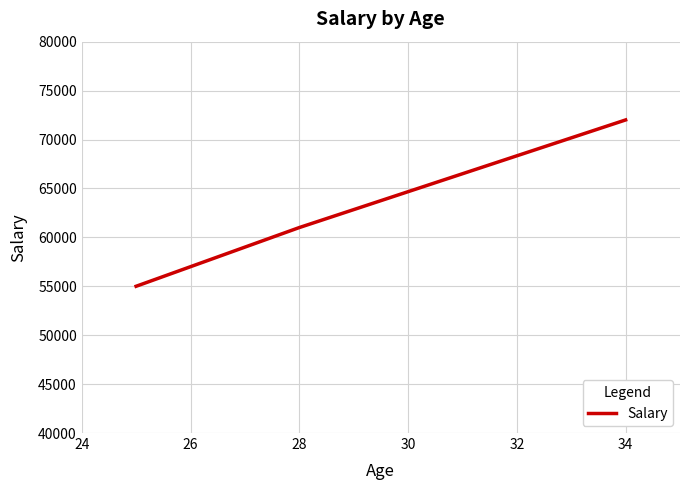

What is the difference between the second highest and minimum values?

6000